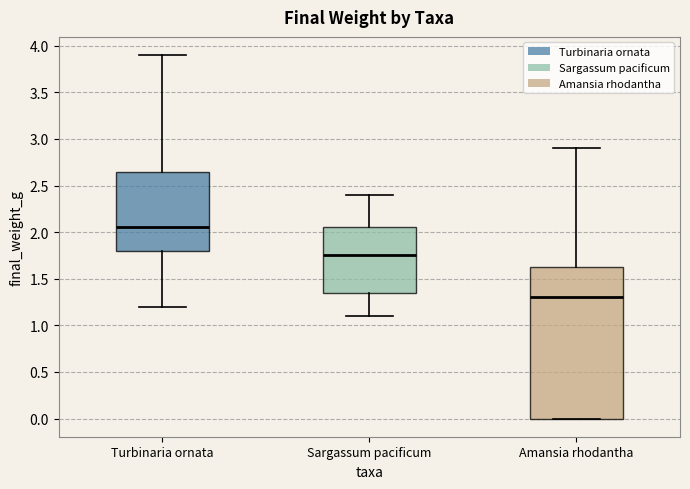

Which box has the highest median line?

Turbinaria ornata